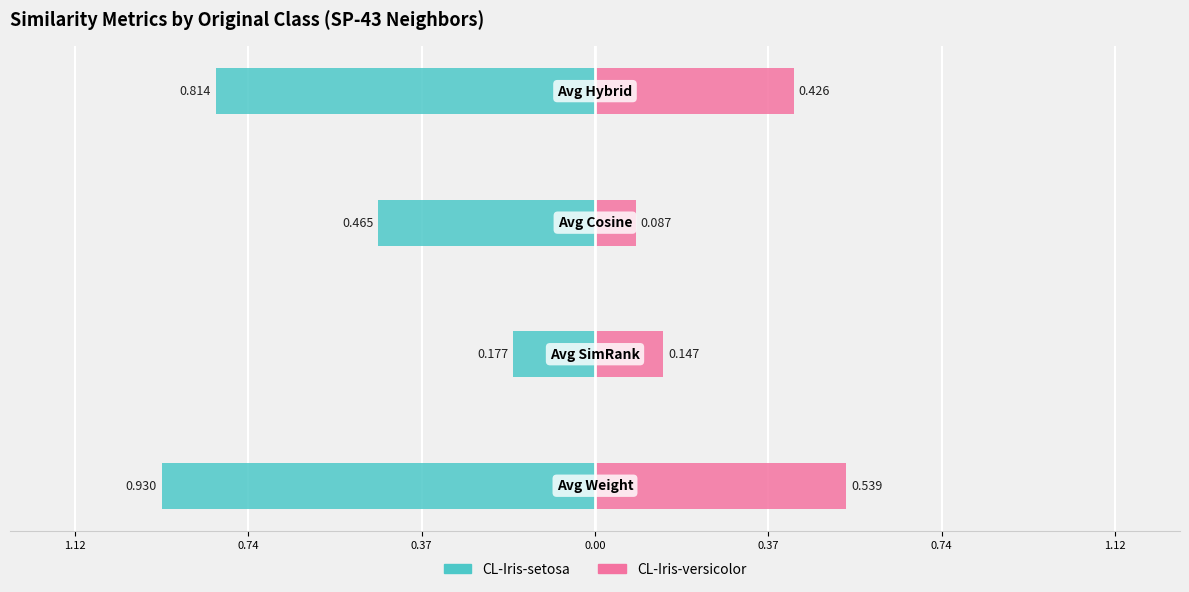

At 1.12, list the series in order from largest to smallest.

CL-Iris-versicolor, CL-Iris-setosa